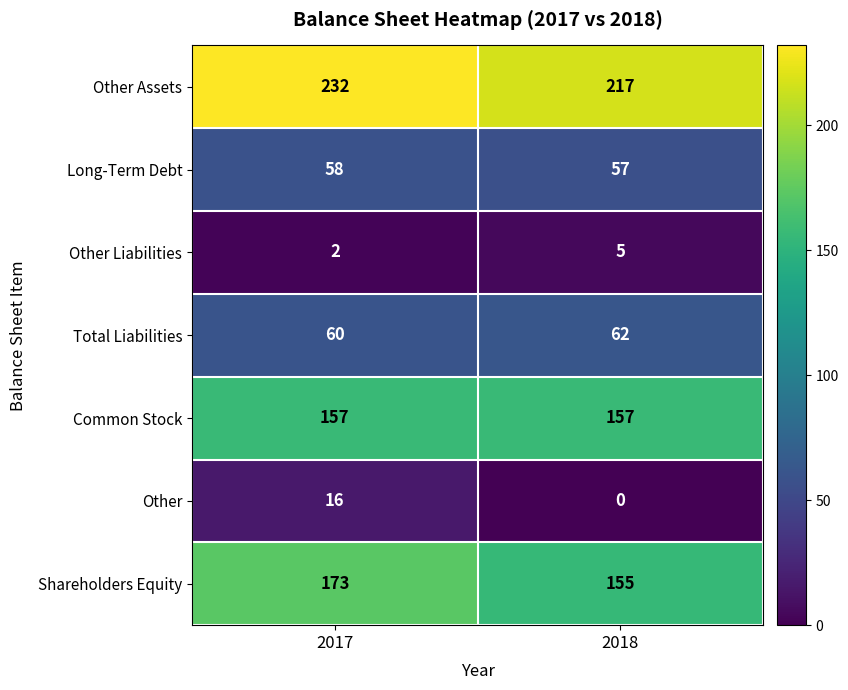

Reading left to right, extract all data points from this chart.

Other Assets: 232	217
Long-Term Debt: 58	57
Other Liabilities: 2	5
Total Liabilities: 60	62
Common Stock: 157	157
Other: 16	0
Shareholders Equity: 173	155